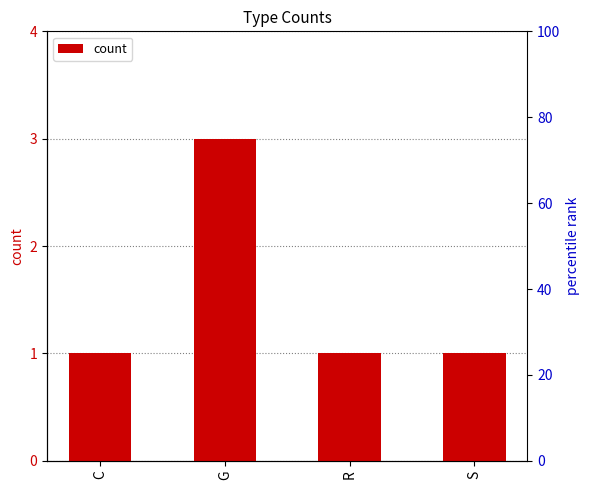

What is the change in value from G to S?

-2